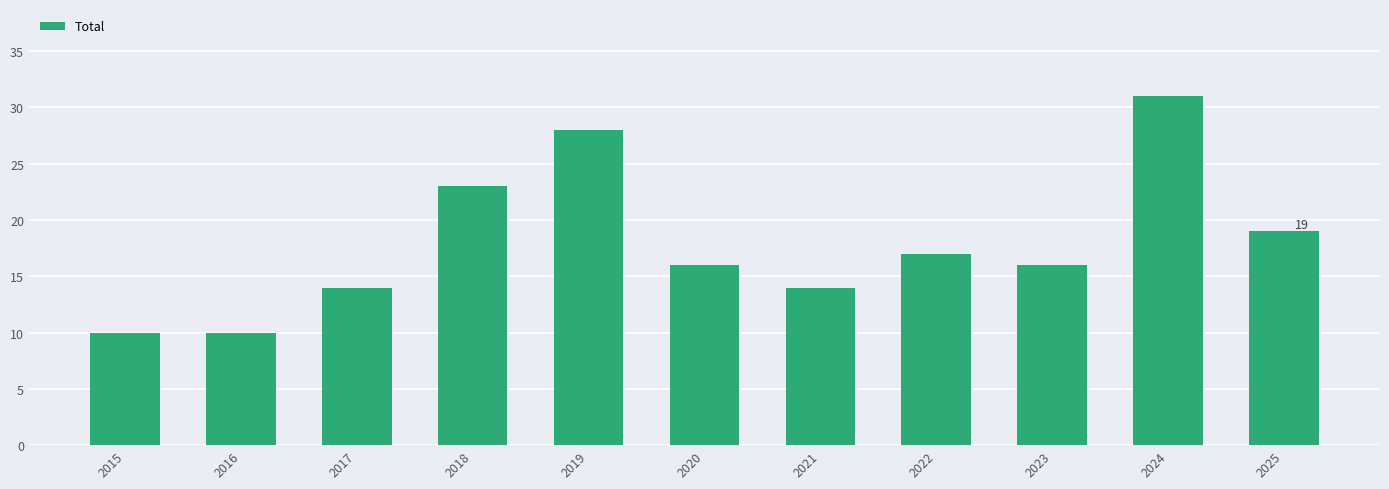

Reading left to right, extract all data points from this chart.

10	10	14	23	28	16	14	17	16	31	19